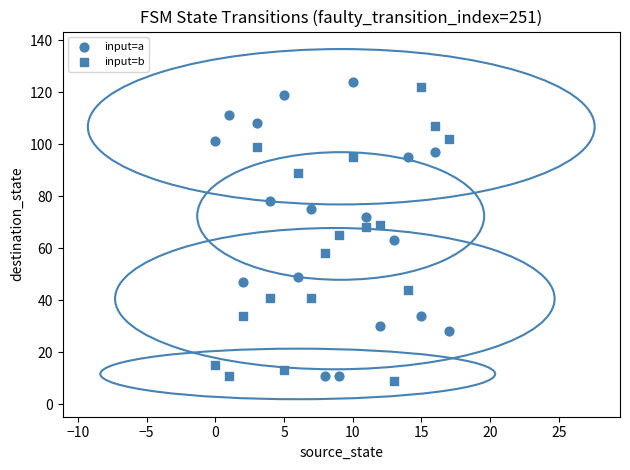

How many data points are displayed?

36